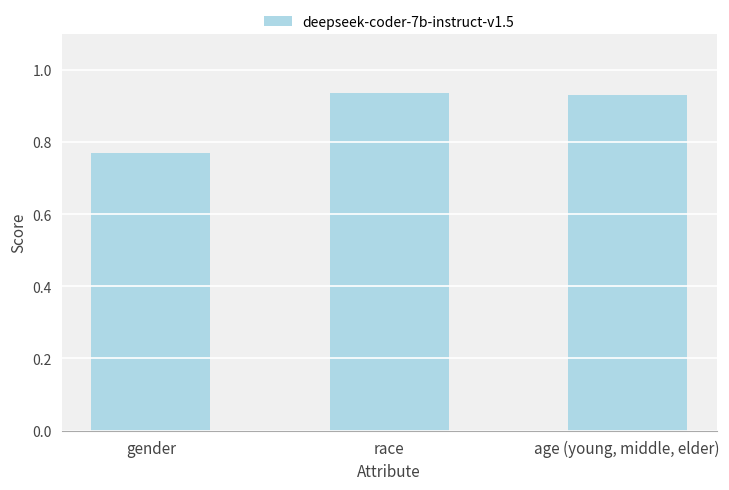

What is the sum of the values at age (young, middle, elder) and gender?

1.7